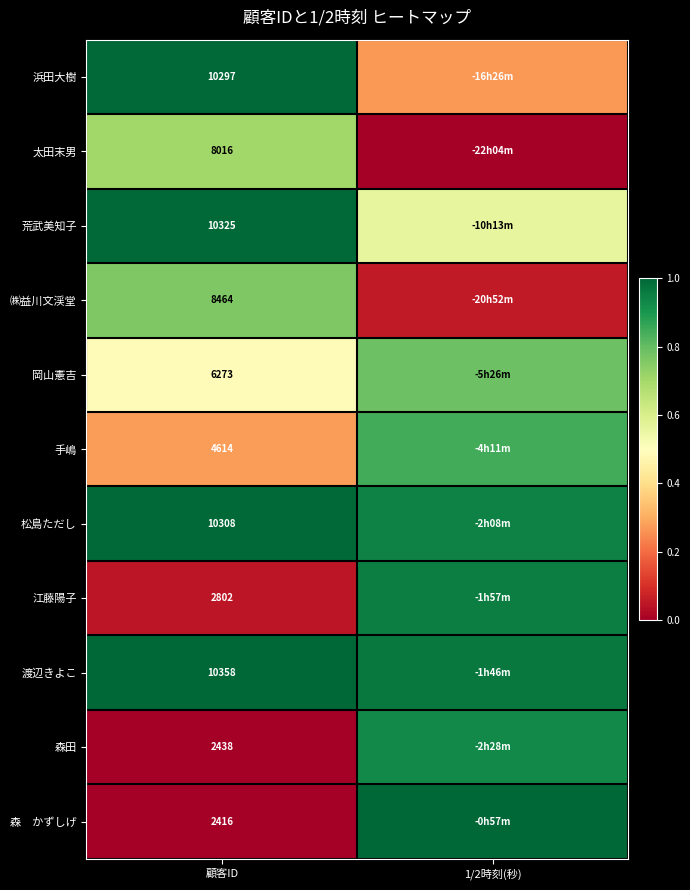

How many categories are shown in the chart?

2